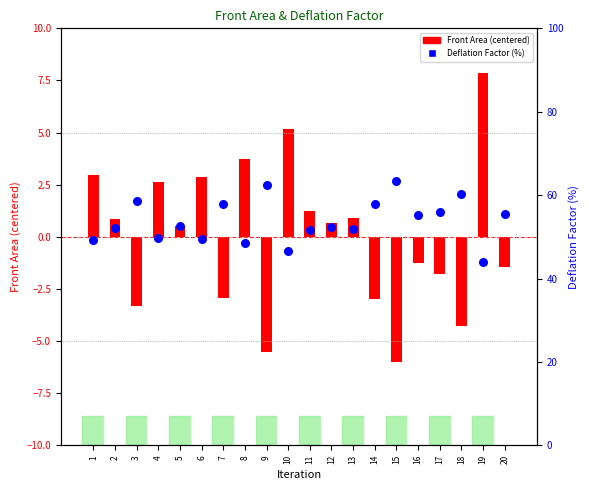

Which series reaches the minimum Y coordinate?

Front Area (centered)